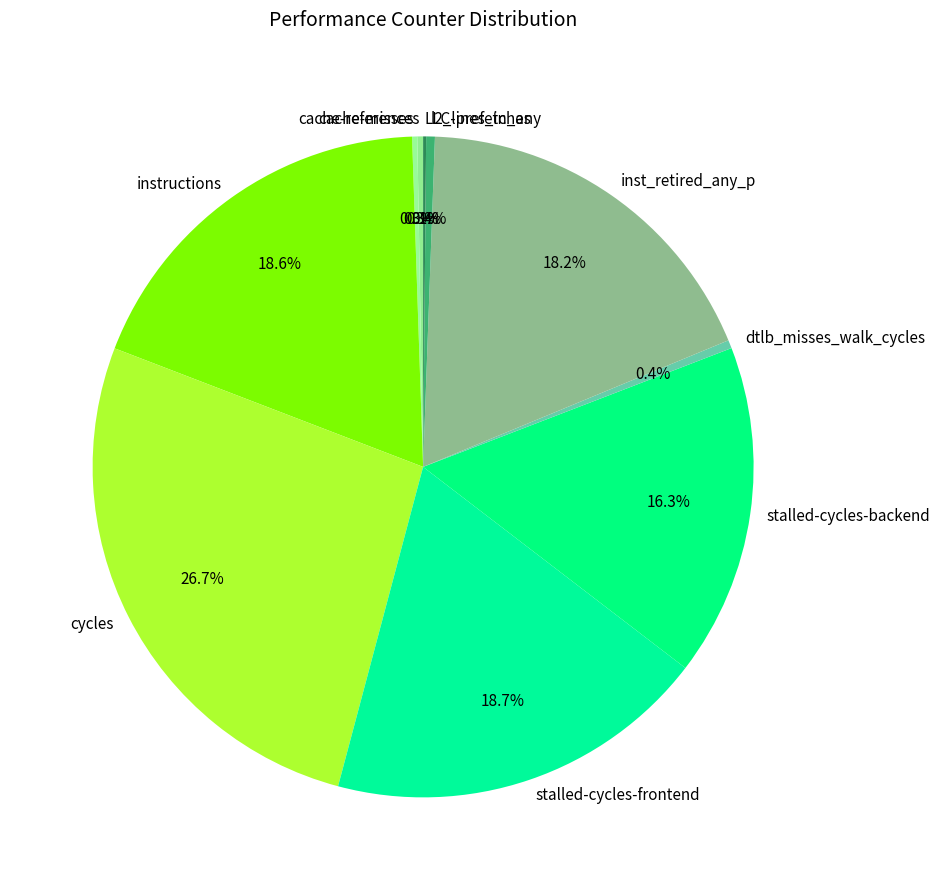

Between inst_retired_any_p and stalled-cycles-backend, which is larger?

inst_retired_any_p